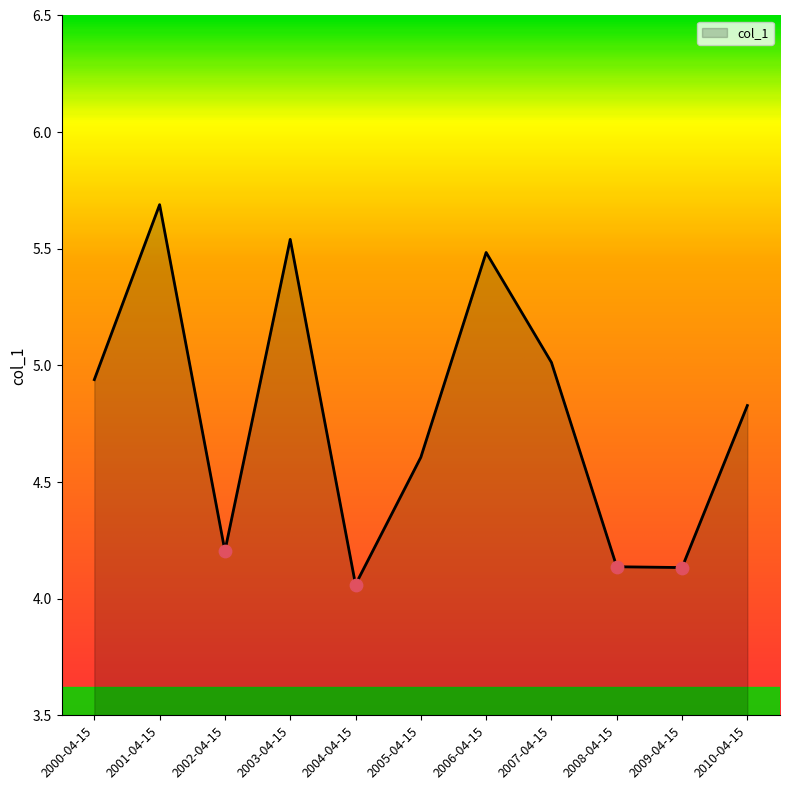

What is the change in value from 2004-04-15 to 2007-04-15?

+1.0